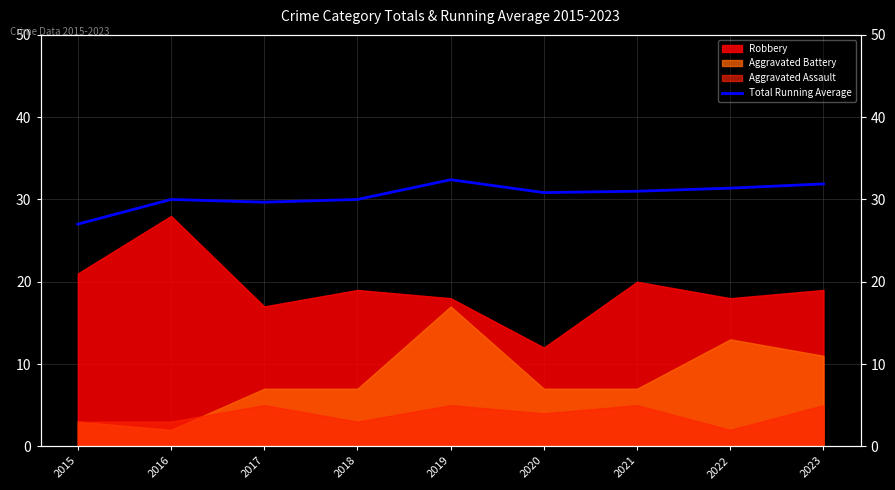

What is the value of the 8th point from the left?

31.4